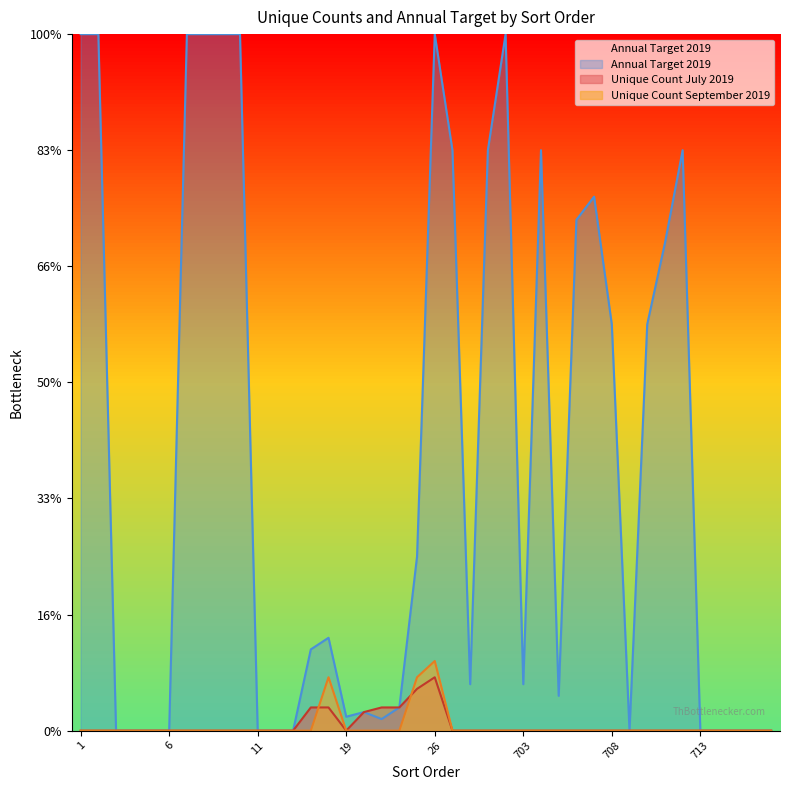

Does the chart display data point markers on the line(s)?

No